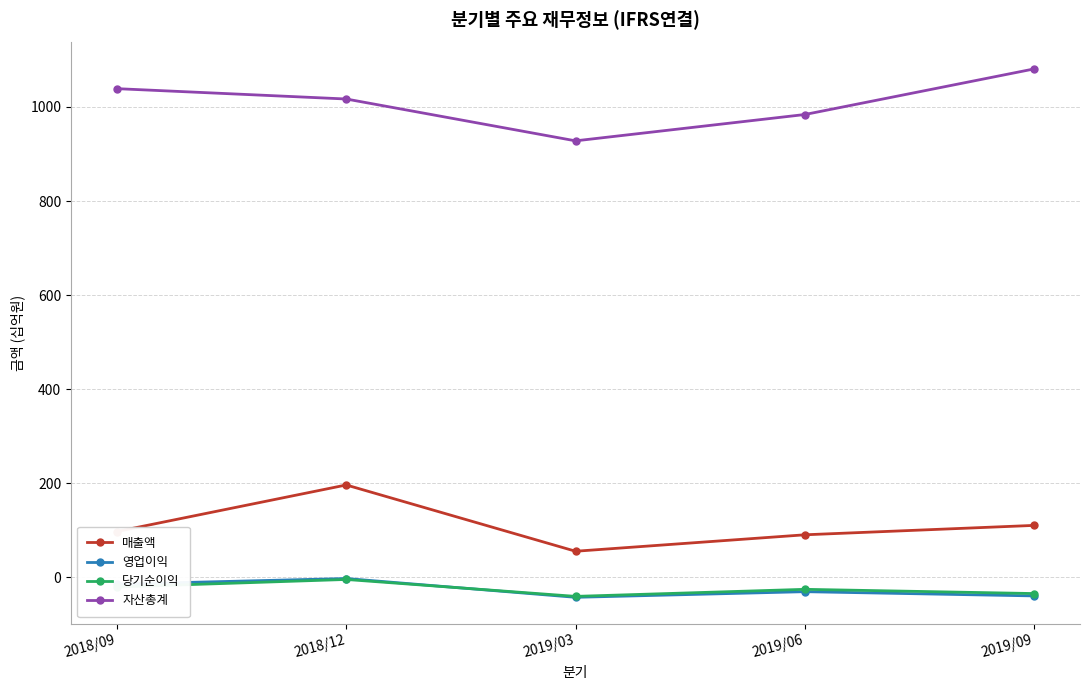

The 영업이익 series shows -43 at 2019/03. True or false?

True